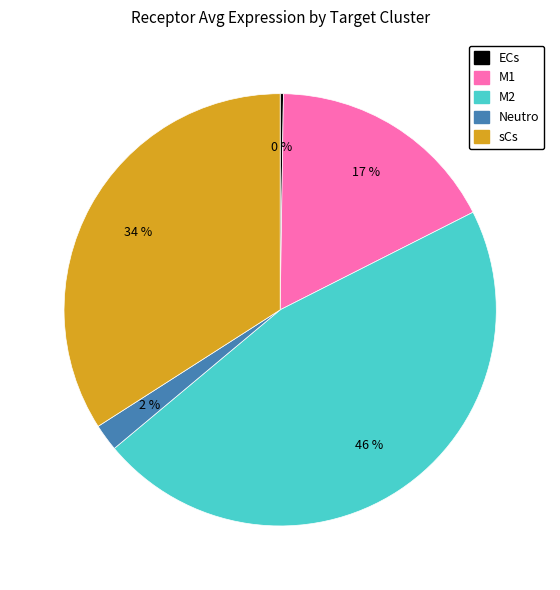

Combined, do M2 and M1 account for over 50%?

Yes